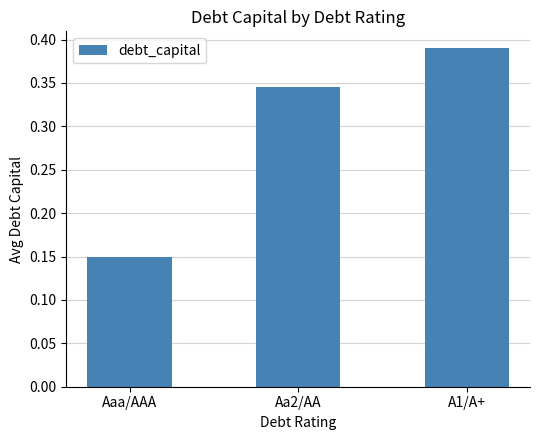

What is the label of the 1st bar from the left?

Aaa/AAA